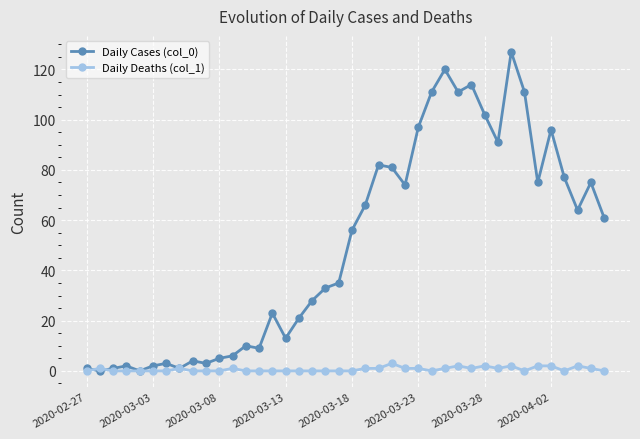

List the series in order of their overall mean, lowest first.

Daily Deaths (col_1), Daily Cases (col_0)